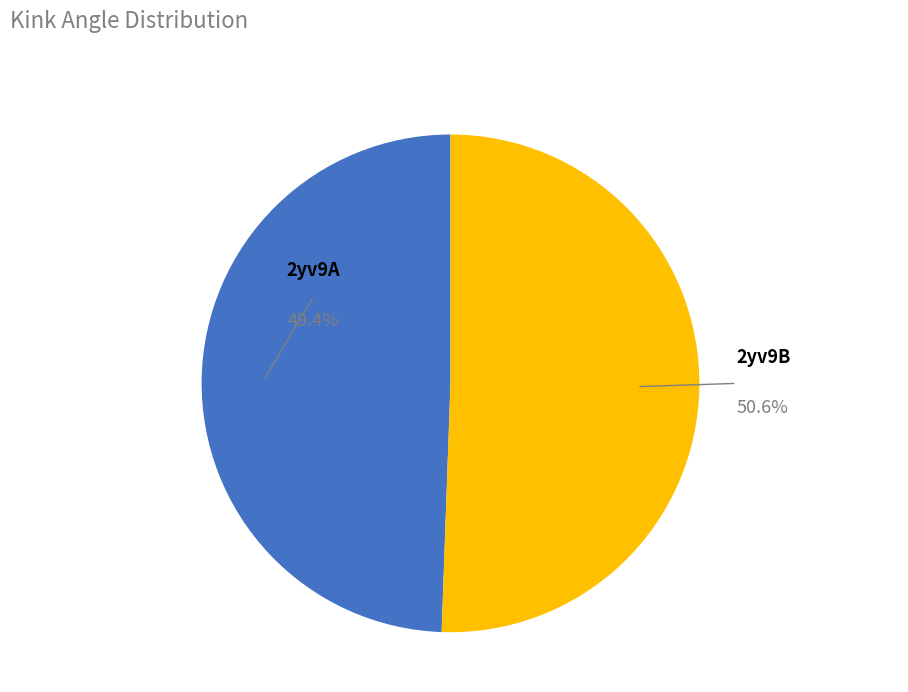

True or false: 2yv9A accounts for 60% of the total.

False